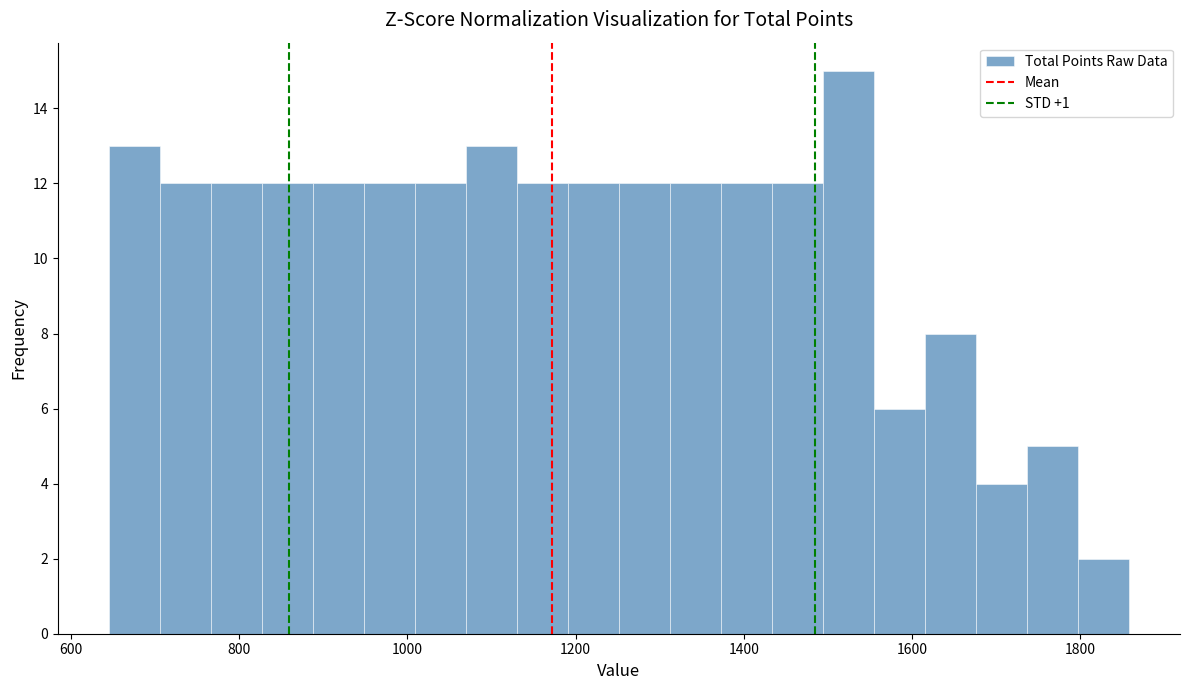

Read against the x-axis, roughly where is the centre of the tallest bar?

1520